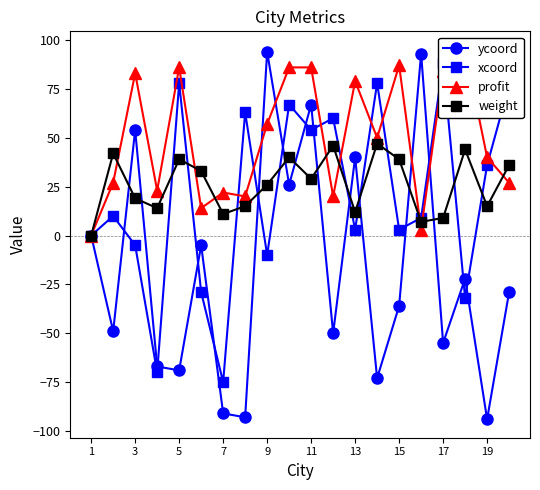

Reading right to left, list all the values displayed in this chart.

ycoord: -29	-94	-22	-55	93	-36	-73	40	-50	67	26	94	-93	-91	-5	-69	-67	54	-49	0
xcoord: 77	36	-32	88	9	3	78	3	60	54	67	-10	63	-75	-29	78	-70	-5	10	0
profit: 27	40	95	84	3	87	50	79	20	86	86	57	20	22	14	86	23	83	27	0
weight: 36	15	44	9	7	39	47	12	46	29	40	26	15	11	33	39	14	19	42	0